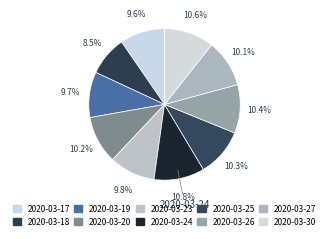

How many slices are in this pie chart?

10